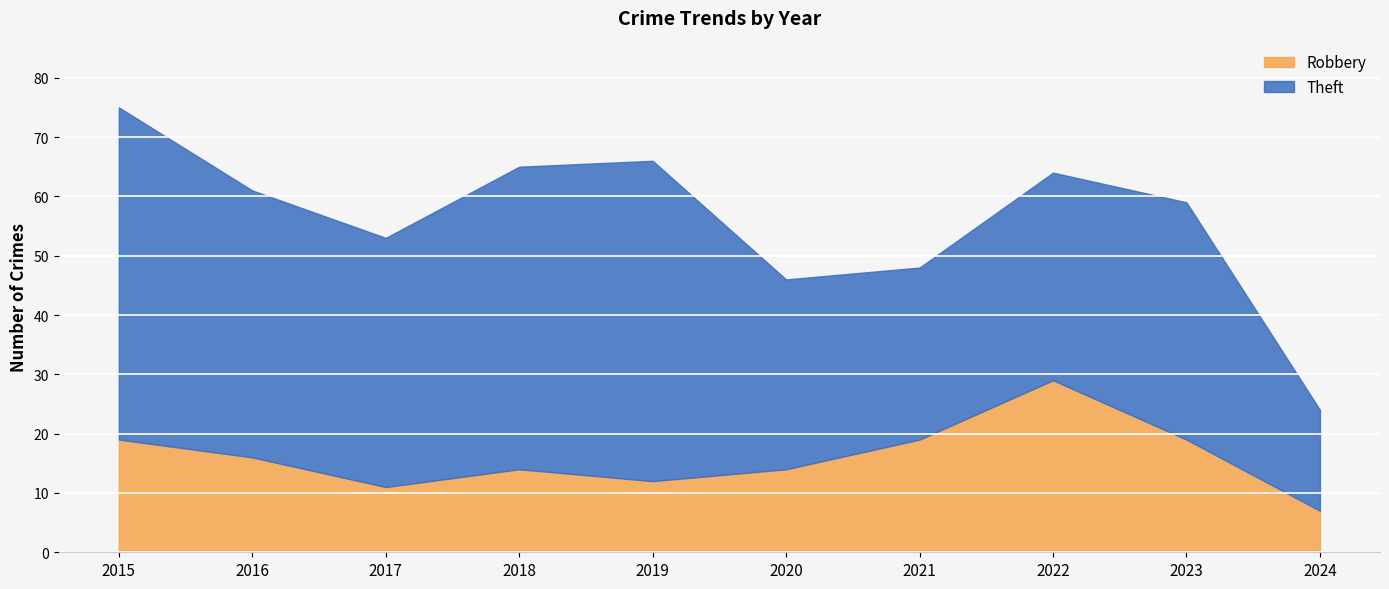

What is the difference between the values at 2018 and 2016?

2